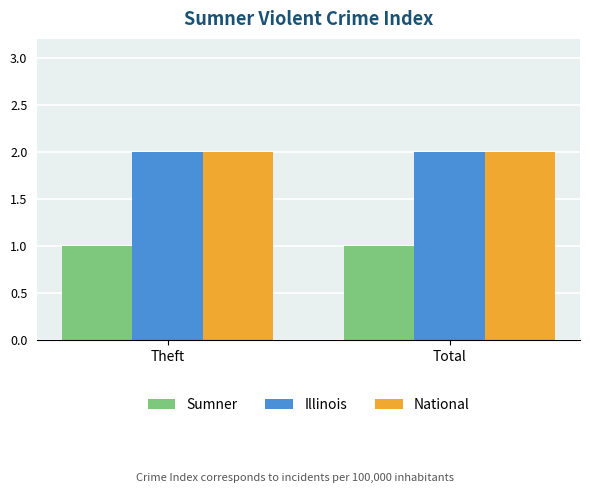

What are all the series names shown in the legend?

Sumner, Illinois, National